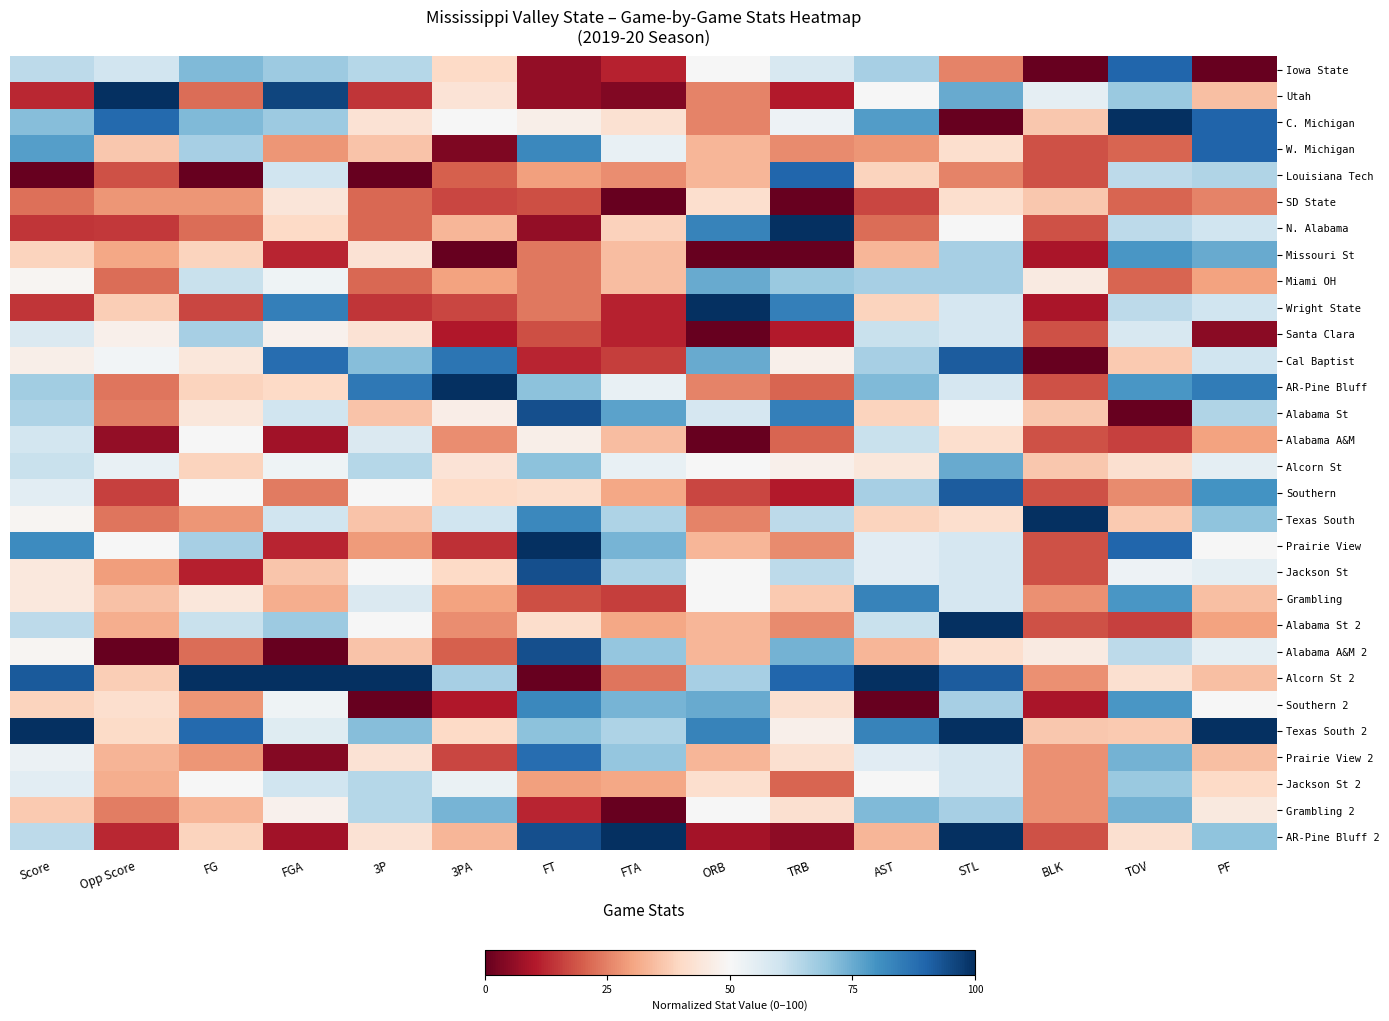

Which series changed the most between FG and TRB?

Louisiana Tech